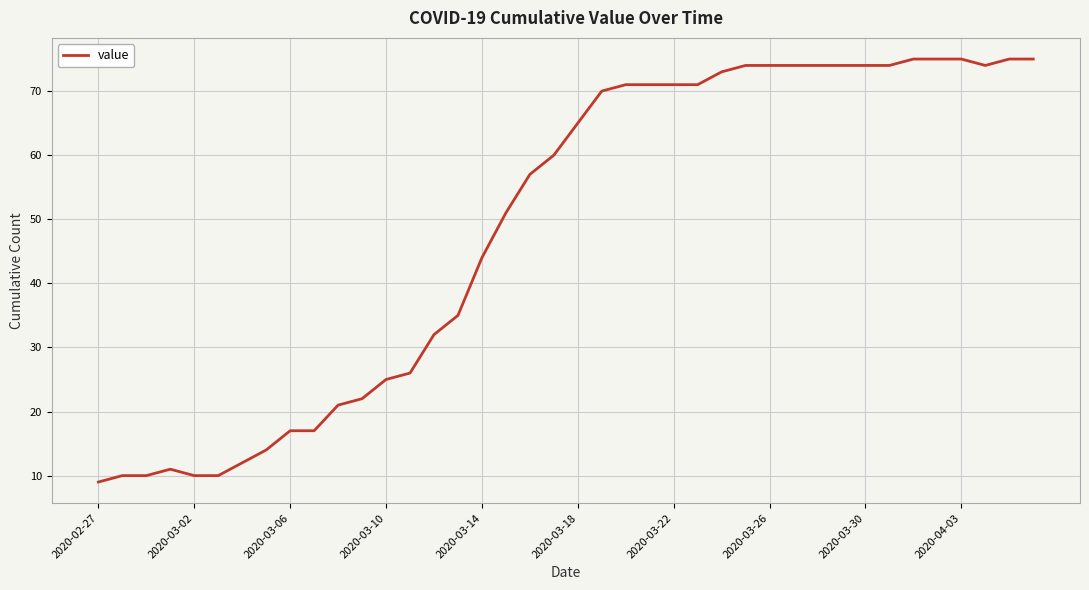

Is this an area chart (filled region under the line)?

No